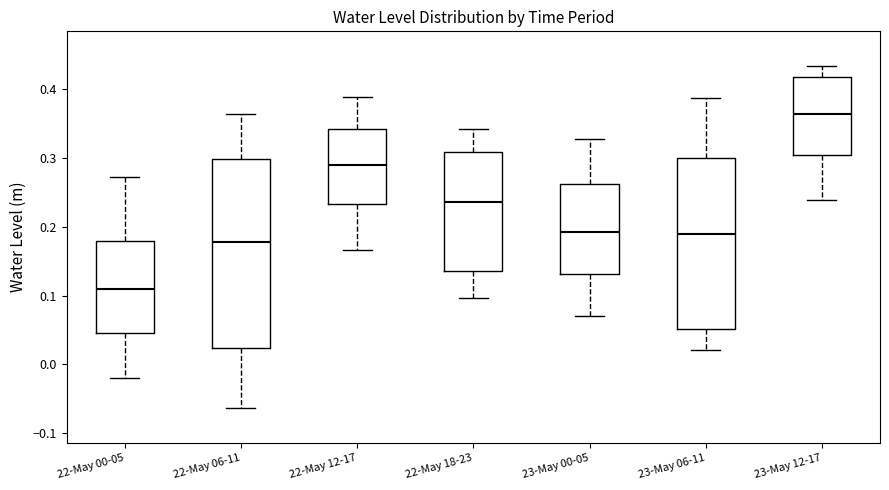

Where is the upper edge of the box for 23-May 12-17 on the y-axis? The values are not printed on the chart, so give them approximately, as read against the axis.

0.42